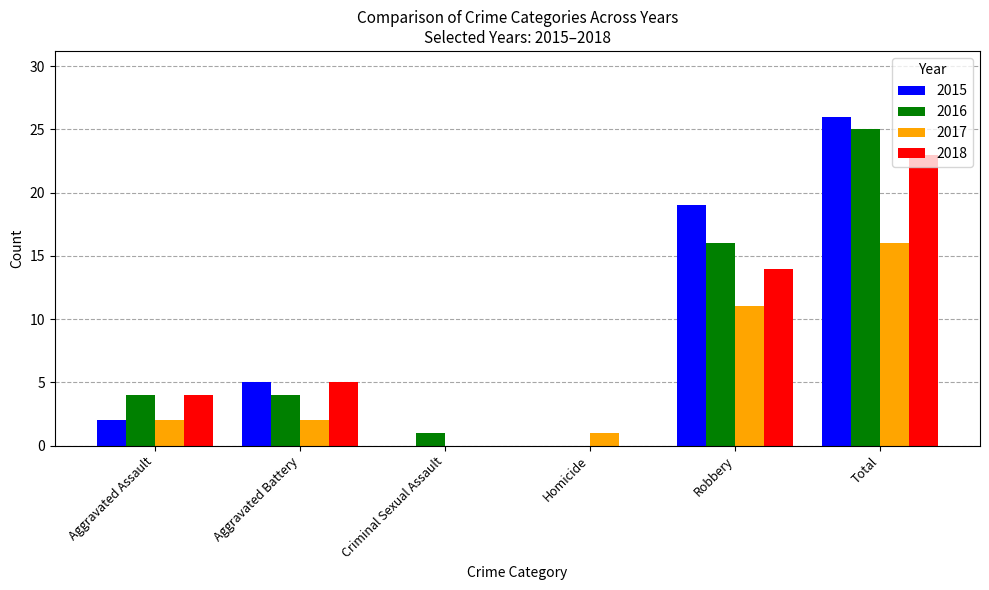

How many series are shown in this chart?

4